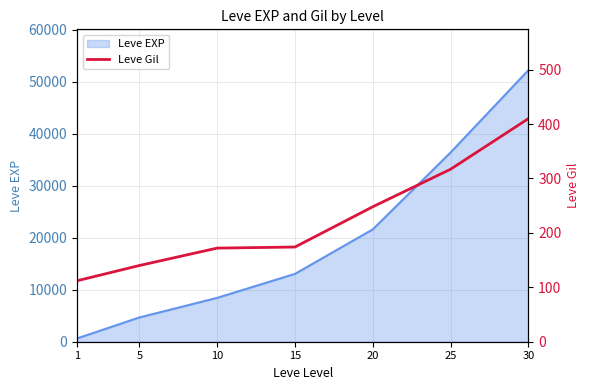

Rank the categories by Leve EXP value from highest to lowest.

30, 25, 20, 15, 10, 5, 1